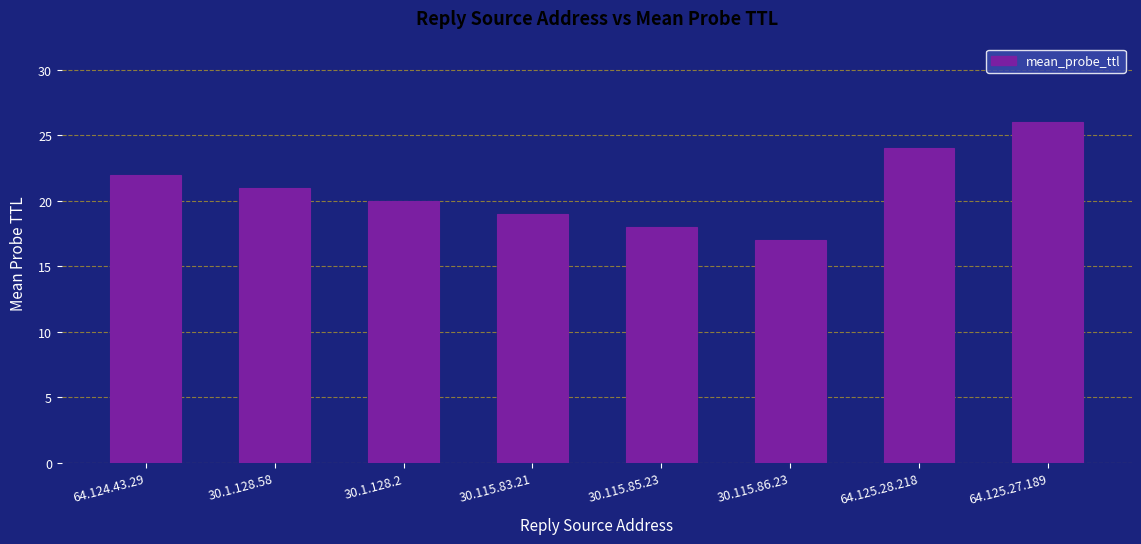

Is it true that the value at 30.115.85.23 is 18?

True